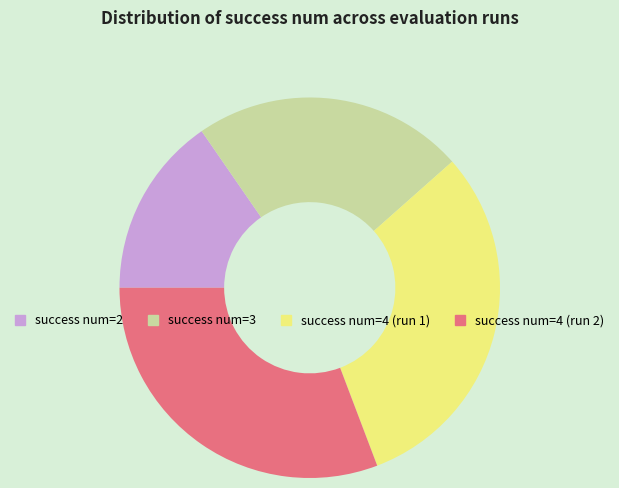

Which slice is the smallest?

success num=2